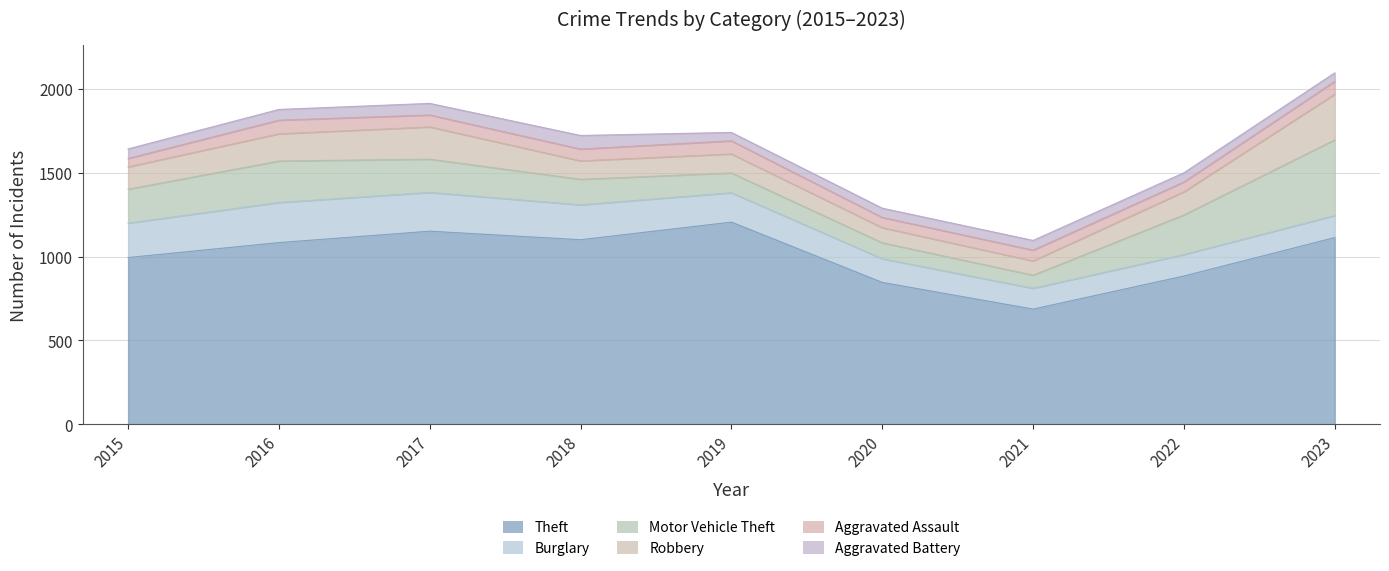

Where is the first local minimum for Robbery?

2018